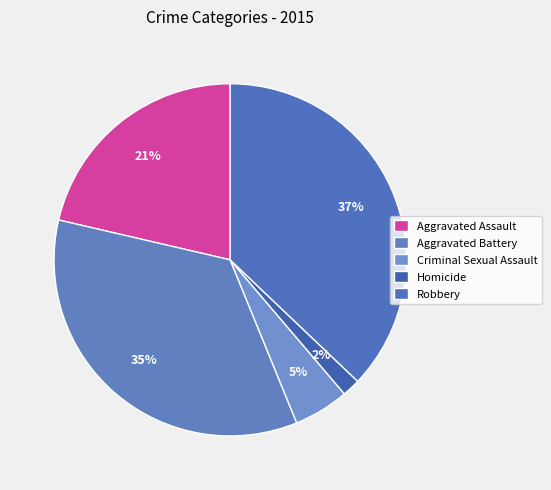

How many slices are in this pie chart?

5